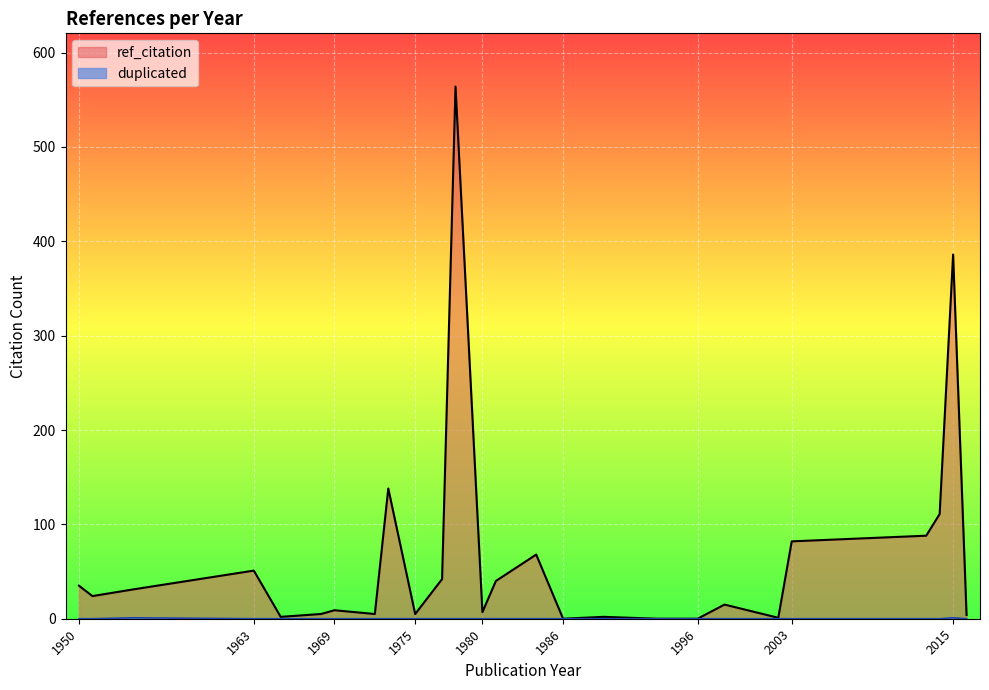

Which series has the largest range (max minus min)?

ref_citation